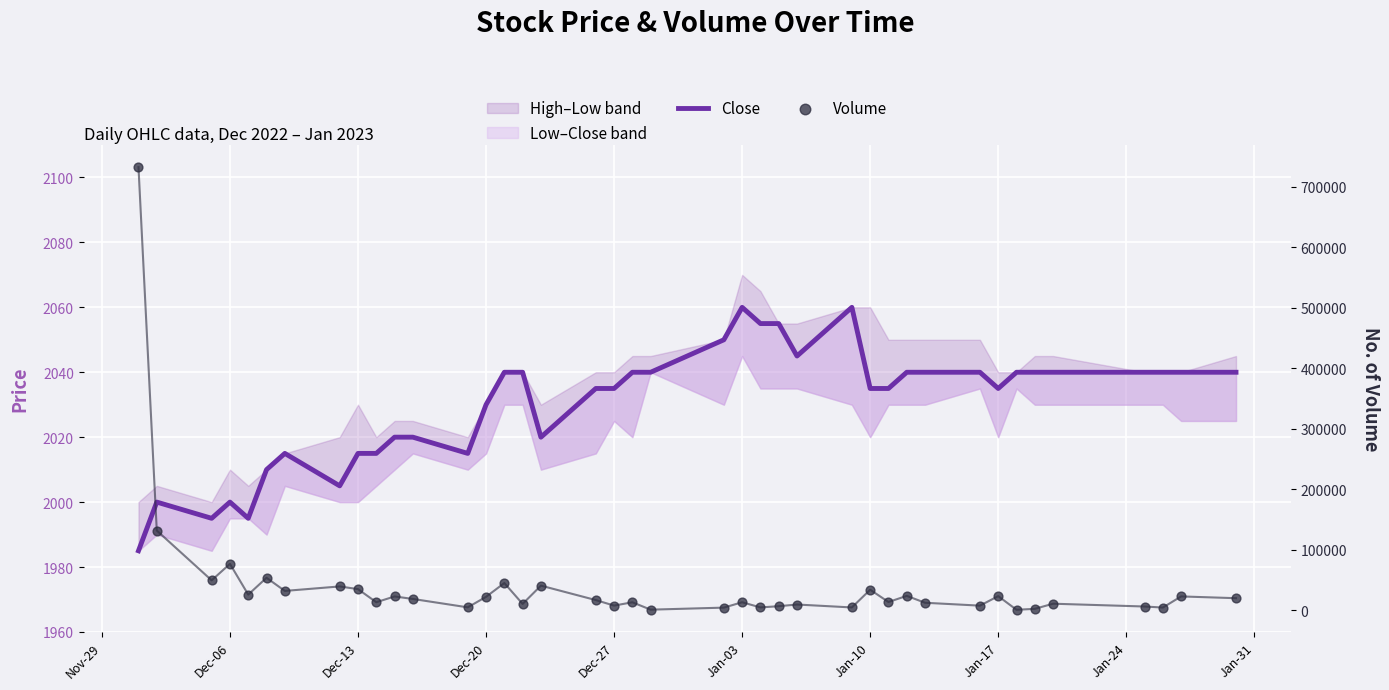

At how many categories does at least one series exceed 647004?

1